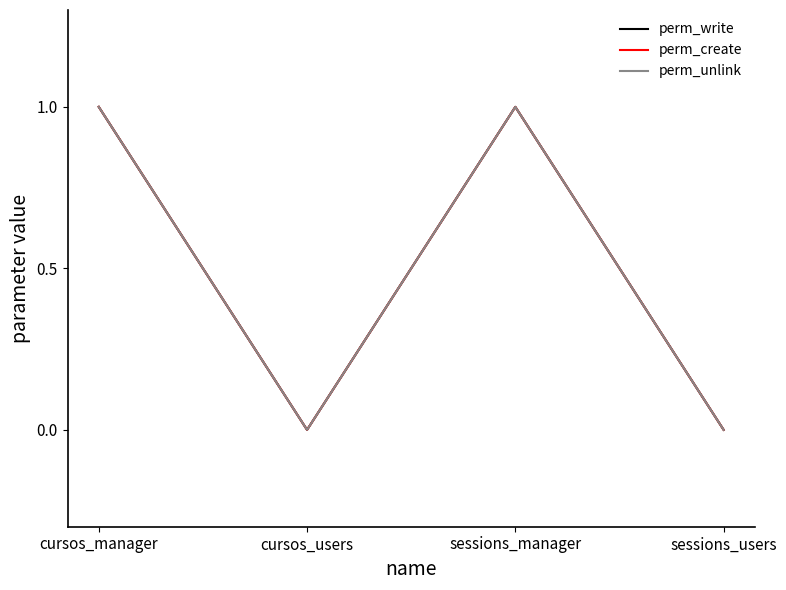

Where is the first local minimum for perm_write?

cursos_users